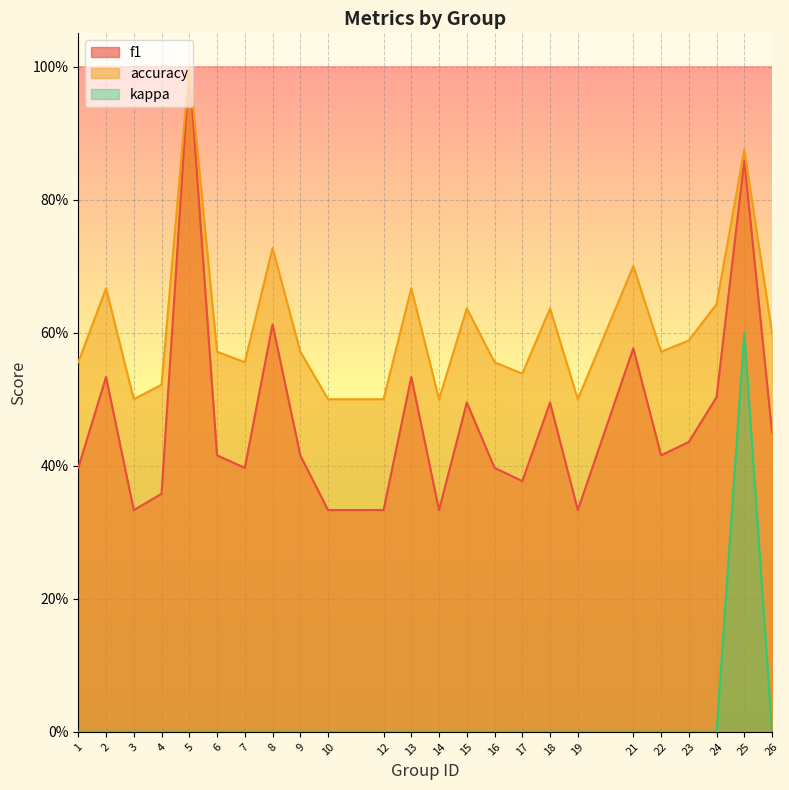

Is it true that kappa equals 0.2 at 6?

False